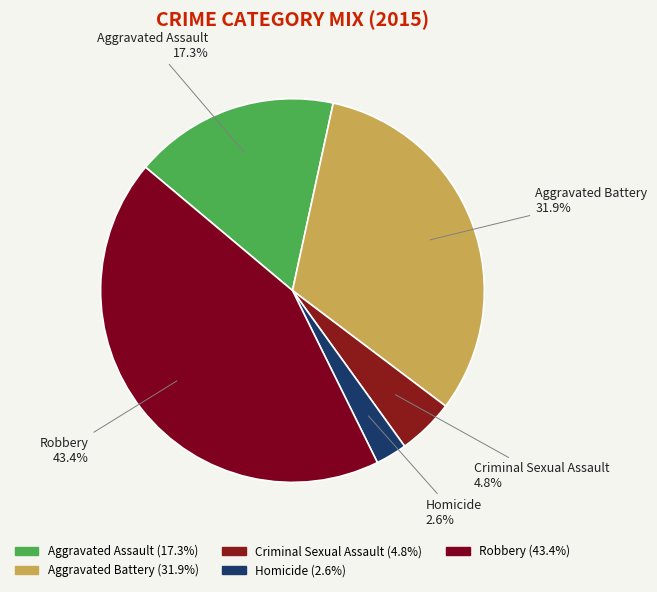

To the nearest percent, what portion does Robbery represent?

43%